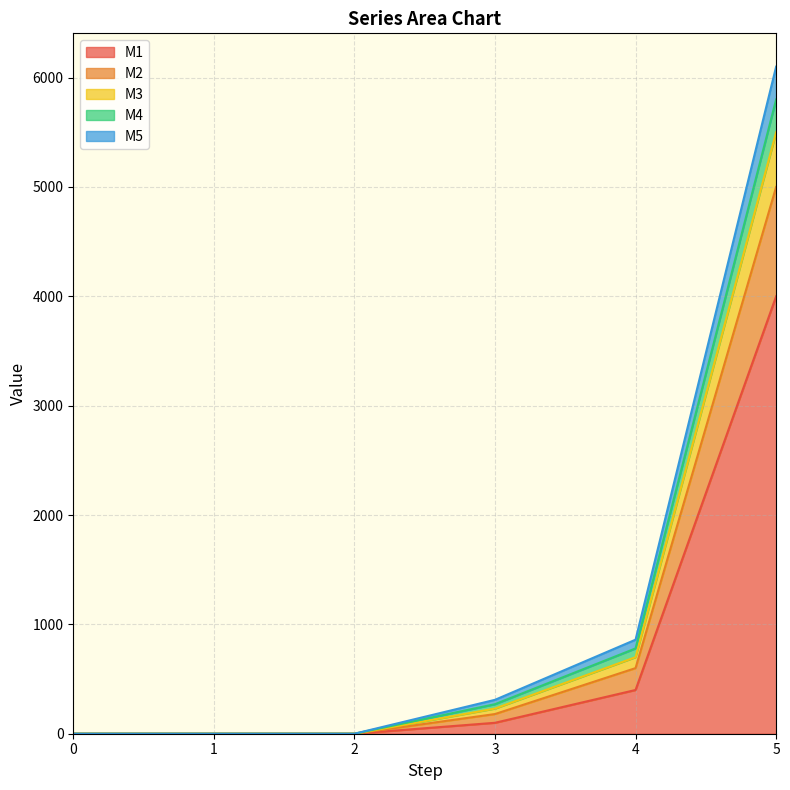

True or false: M2 and M5 cross at least once.

False